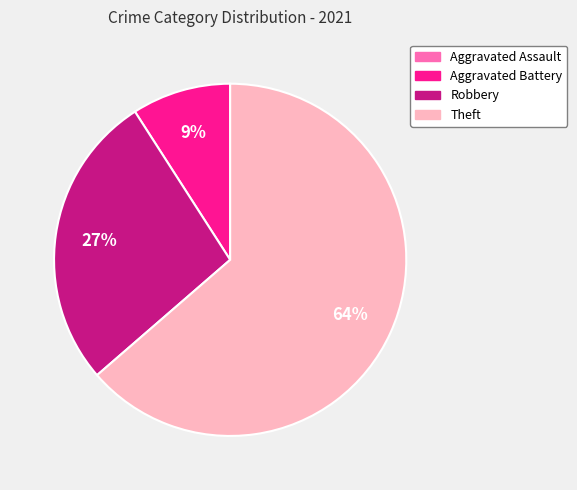

Is Aggravated Battery the majority of the pie?

No